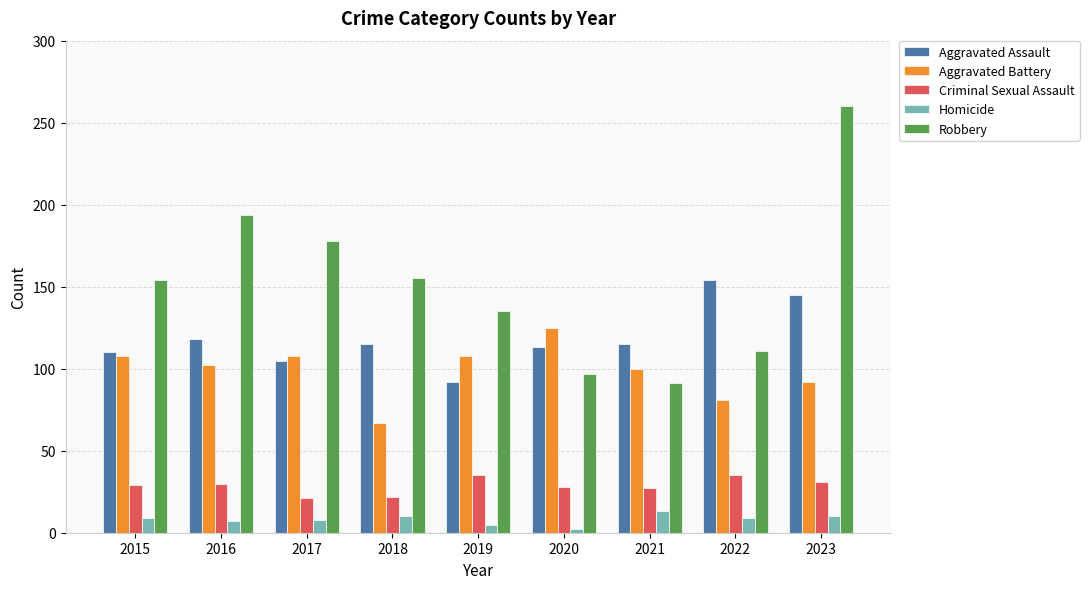

Are the bars horizontal?

No